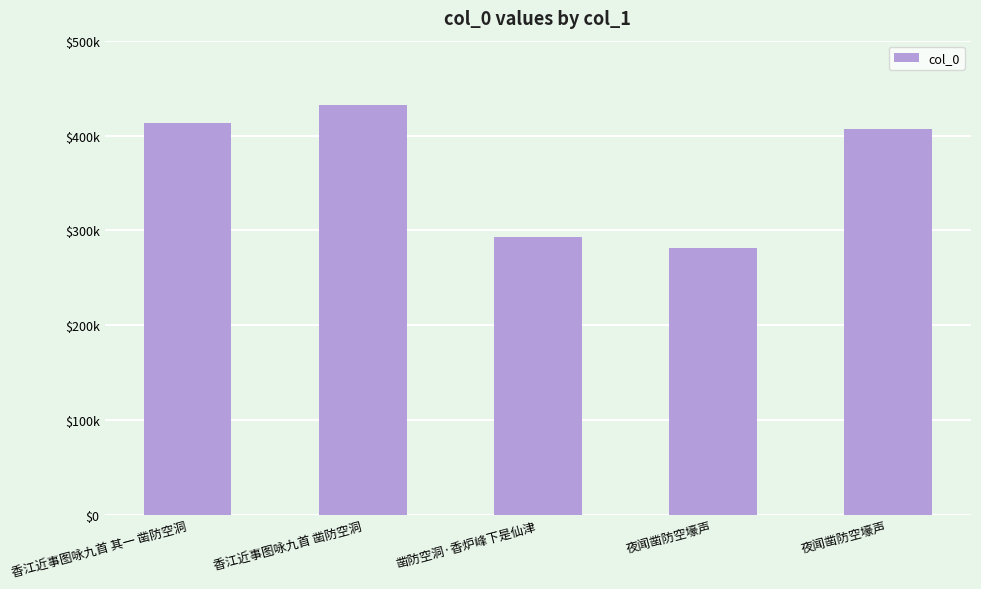

List the labels in order of value, smallest first.

夜闻凿防空壕声, 凿防空洞·香炉峰下是仙津, 夜闻凿防空壕声, 香江近事图咏九首 其一 凿防空洞, 香江近事图咏九首 凿防空洞